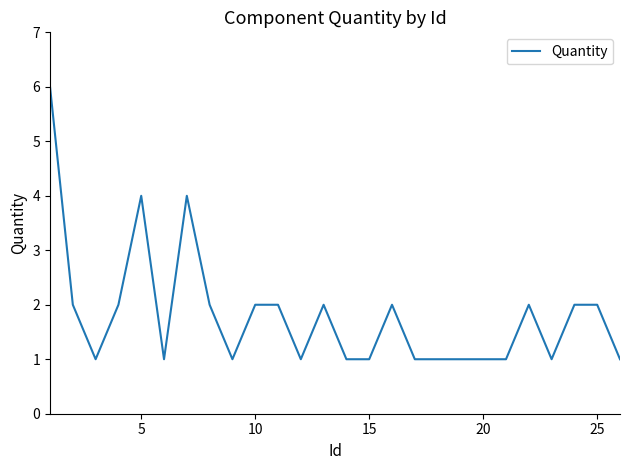

What is the difference between the maximum and minimum values?

5